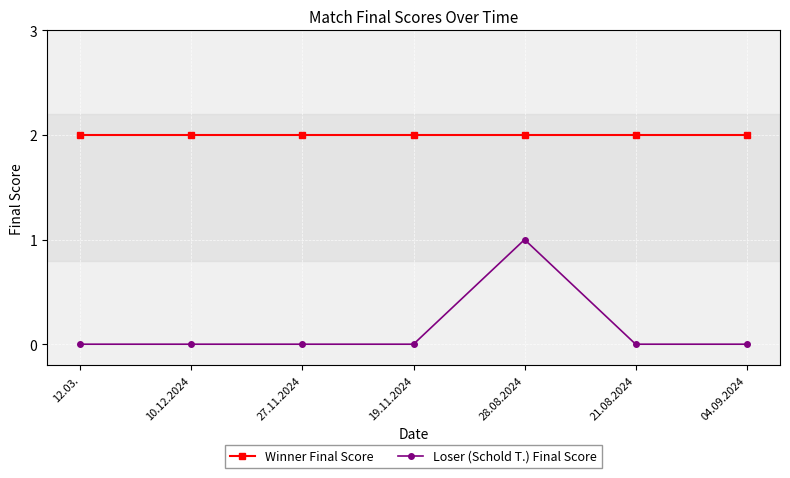

Count the number of categories in the chart.

7